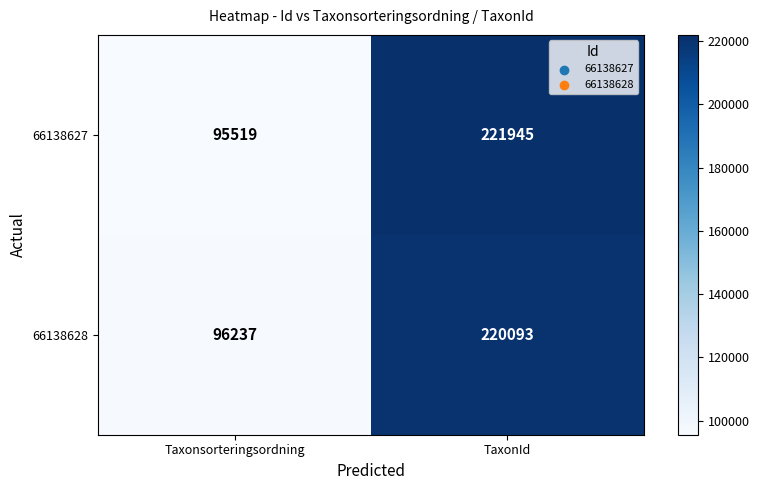

At which category does the chart reach its minimum across all series?

Taxonsorteringsordning